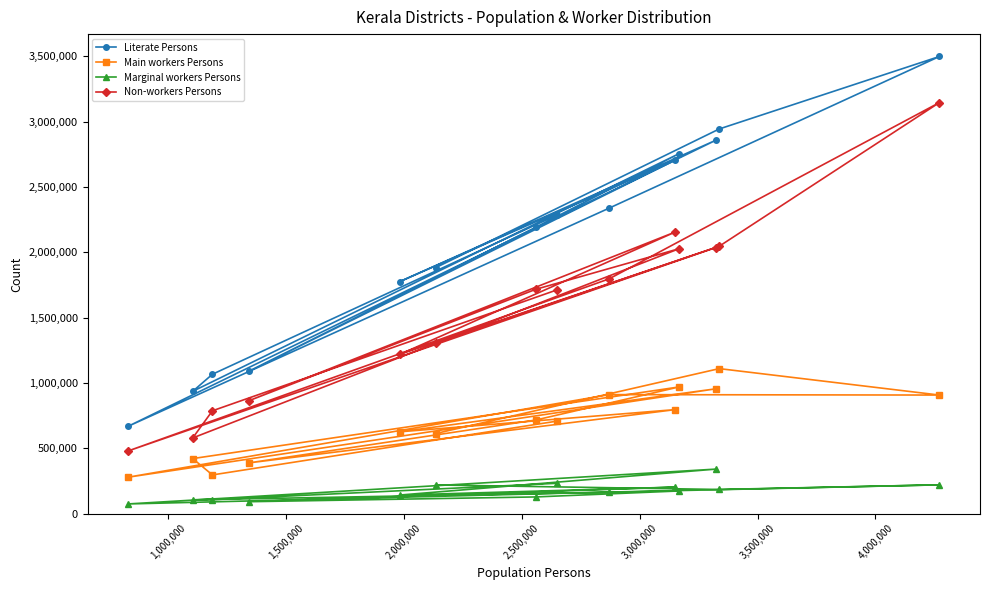

At how many categories does at least one series exceed 1588688?

10